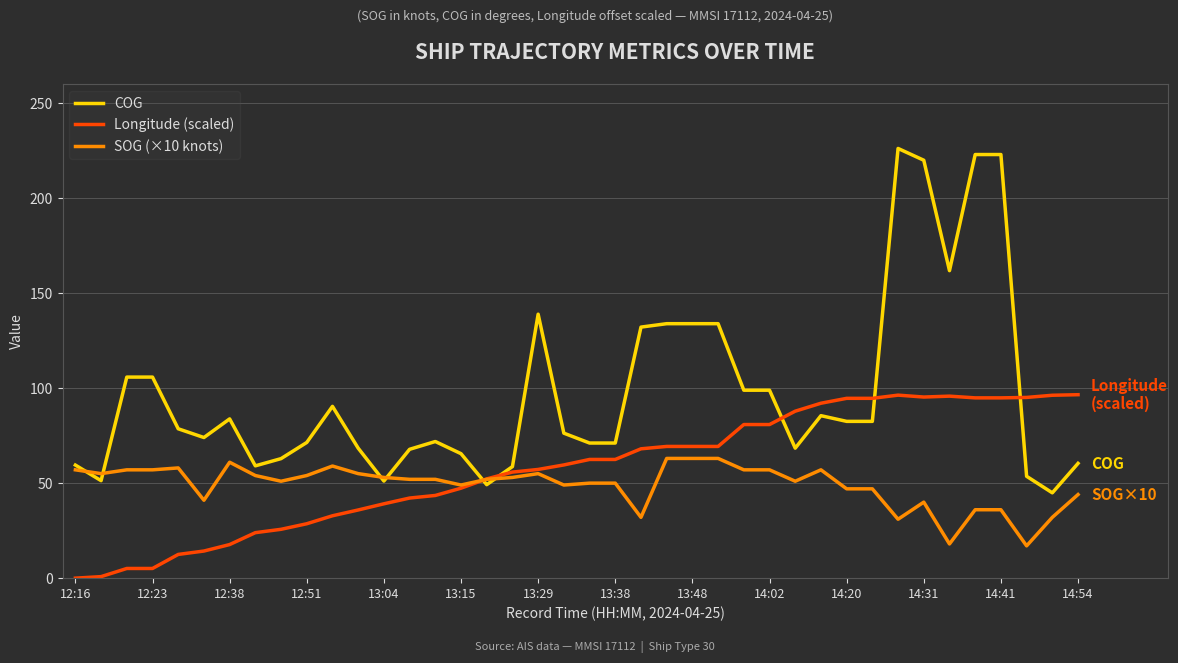

List the series in order of their peak value, highest first.

COG, Longitude (scaled), SOG (×10 knots)